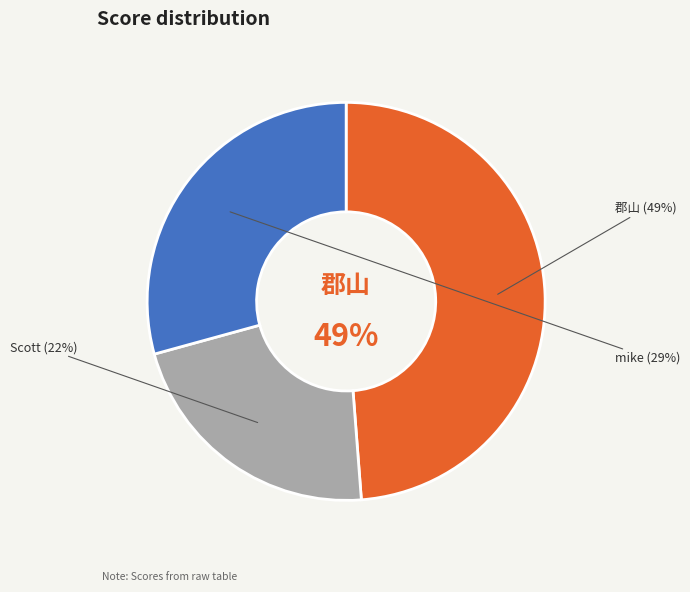

True or false: 99cx001 accounts for 42% of the total.

False